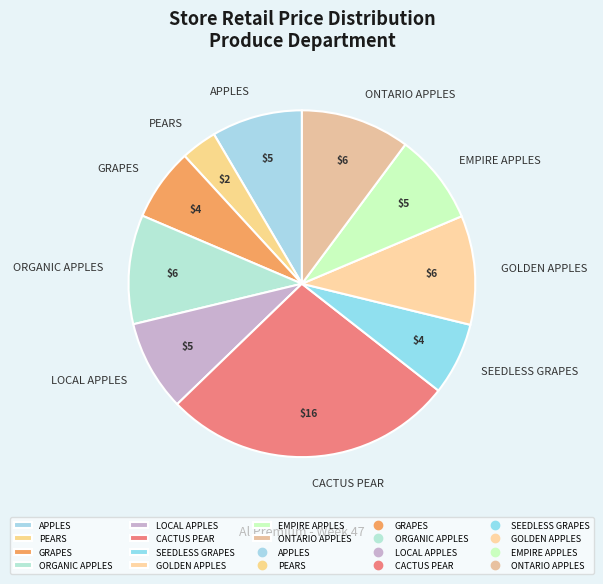

Which category has the smallest portion of the pie?

PEARS